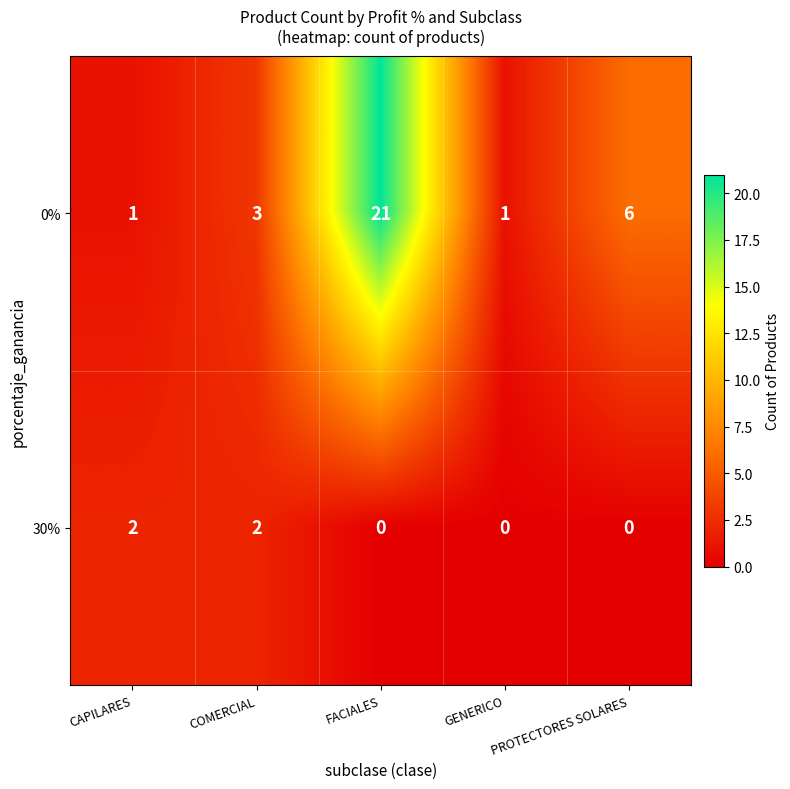

What is the spread (max minus min) of values at FACIALES?

21